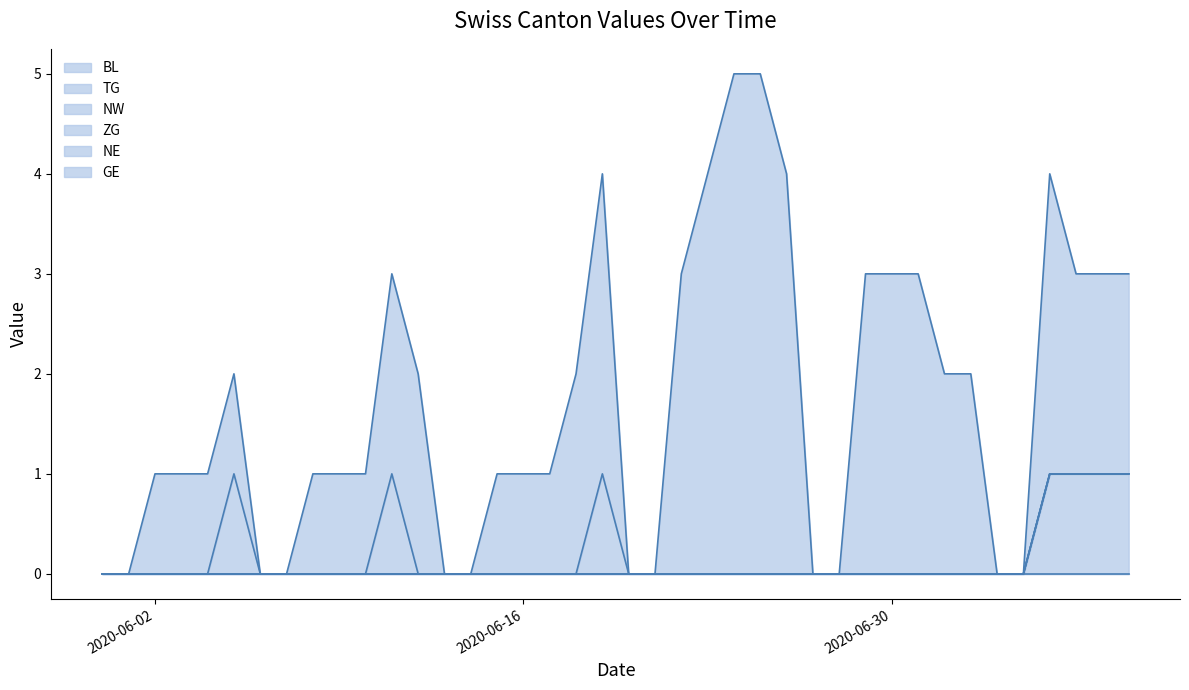

How many lines are shown in the chart?

6